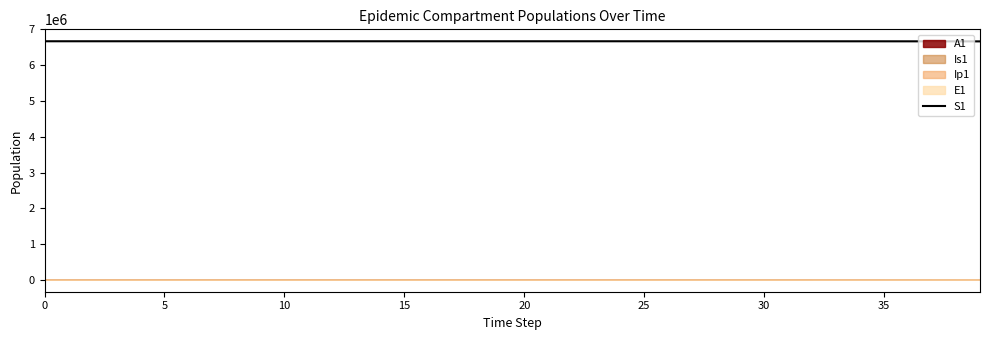

Does the chart have visible grid lines?

No